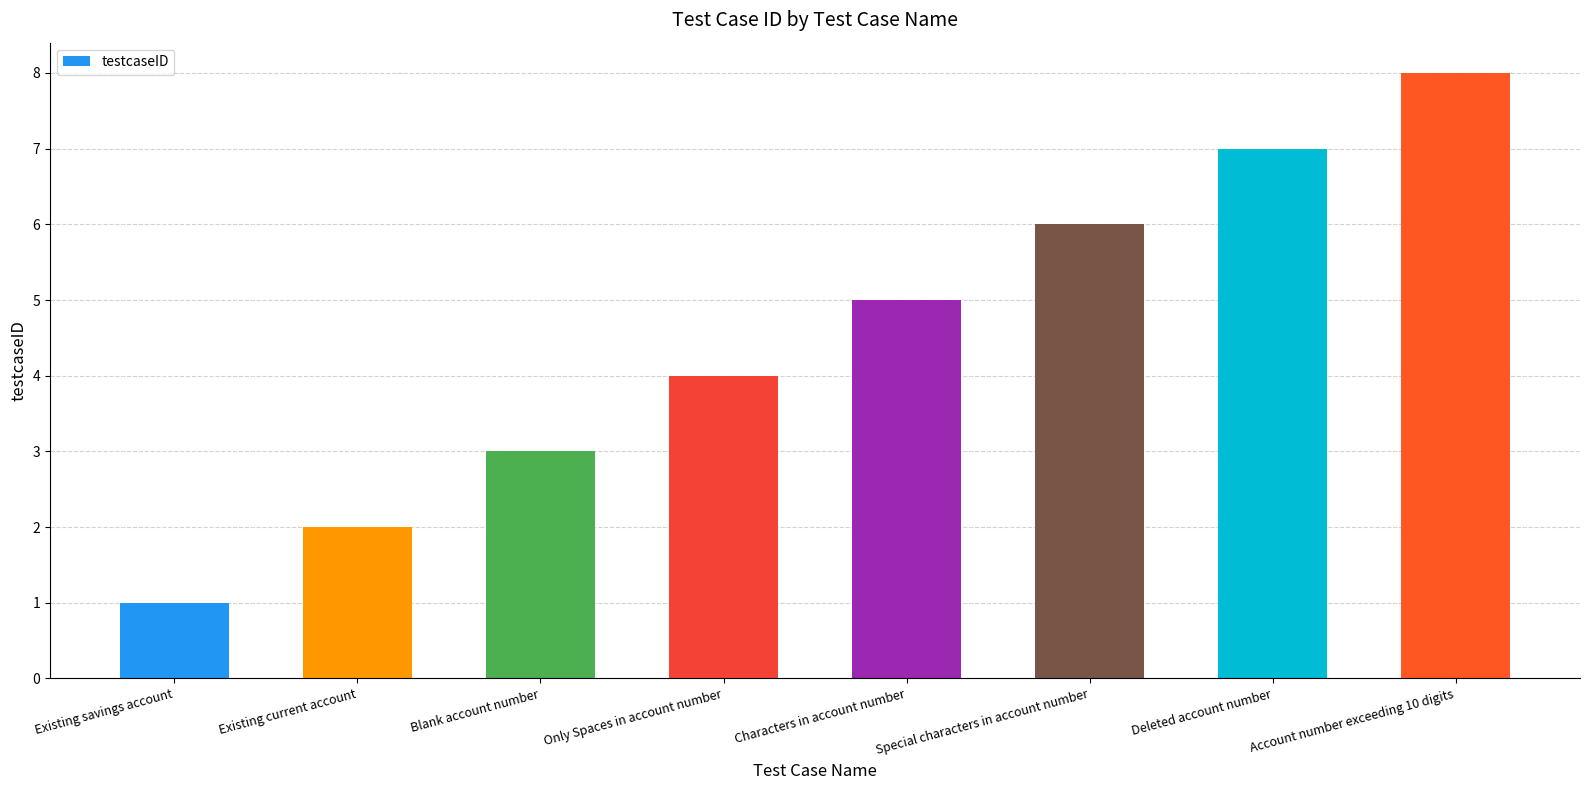

Reading left to right, list all the values displayed in this chart.

1	2	3	4	5	6	7	8